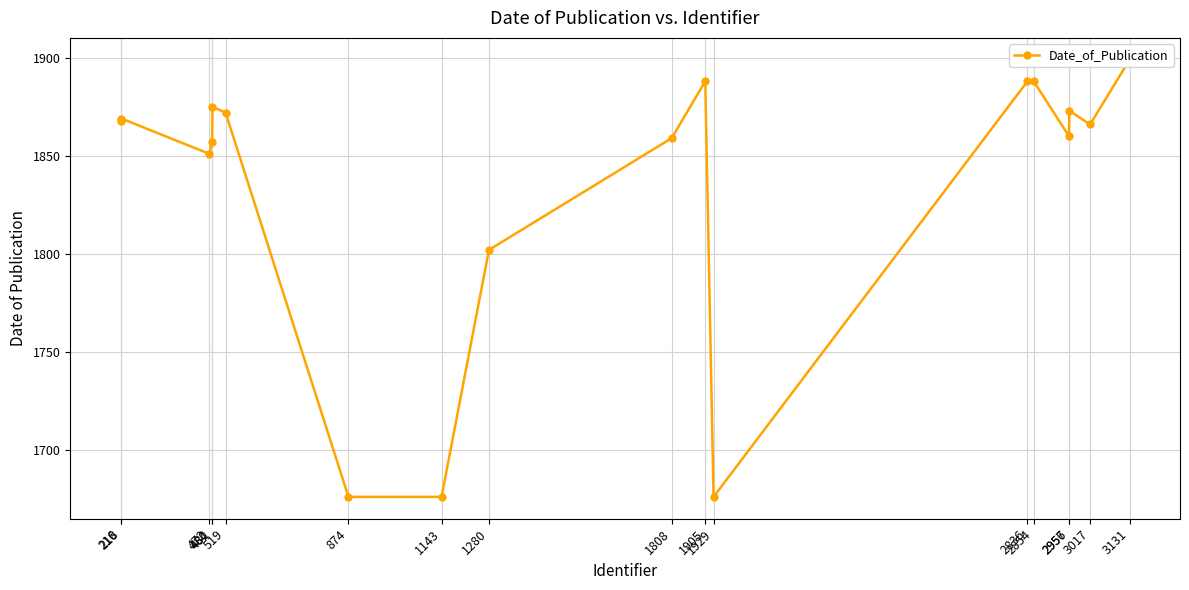

Where is the first local minimum?

472